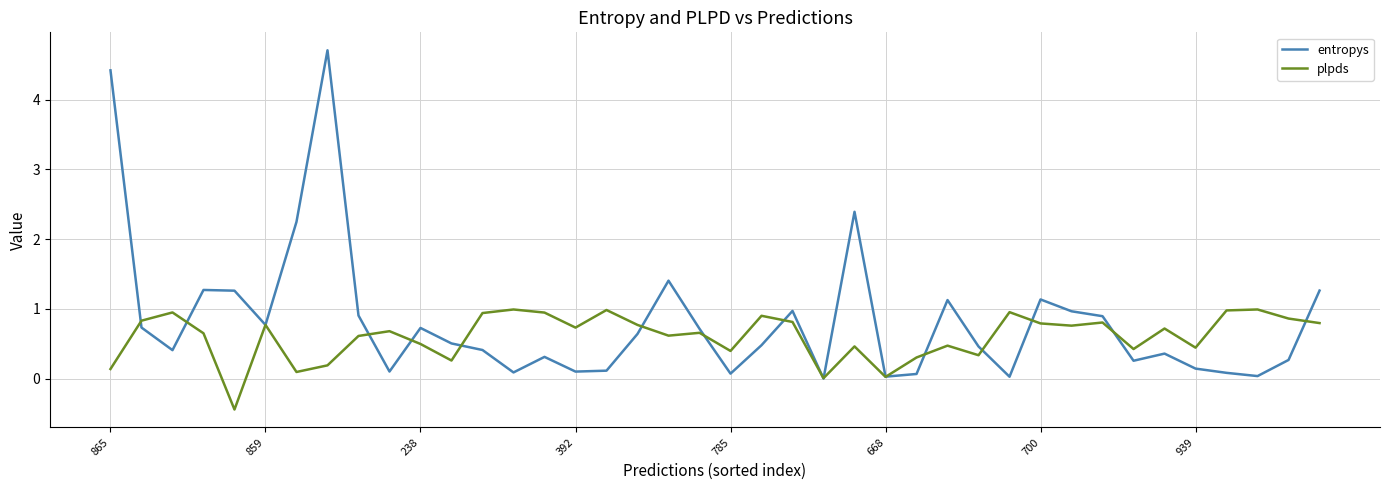

What is the maximum value for entropys?

4.7